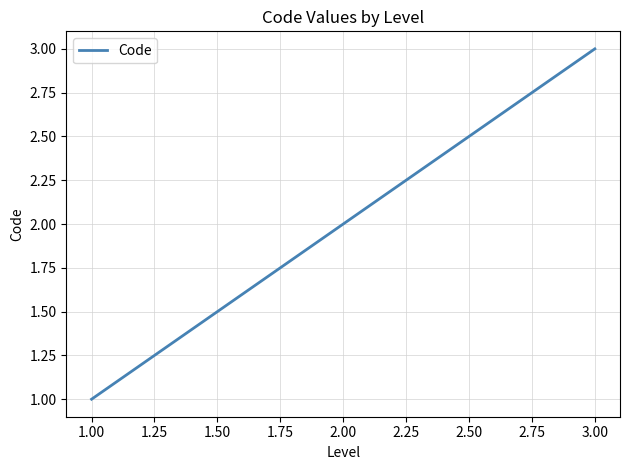

The value at 1.00 is 2. True or false?

False